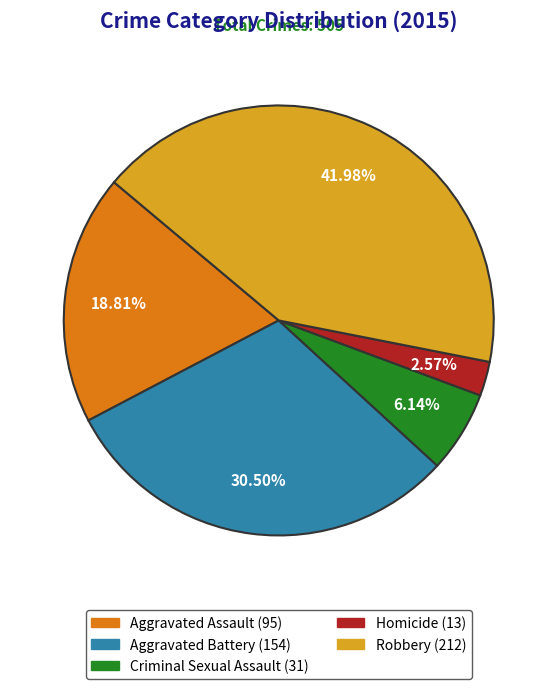

Does Aggravated Battery account for over 50% of the chart?

No